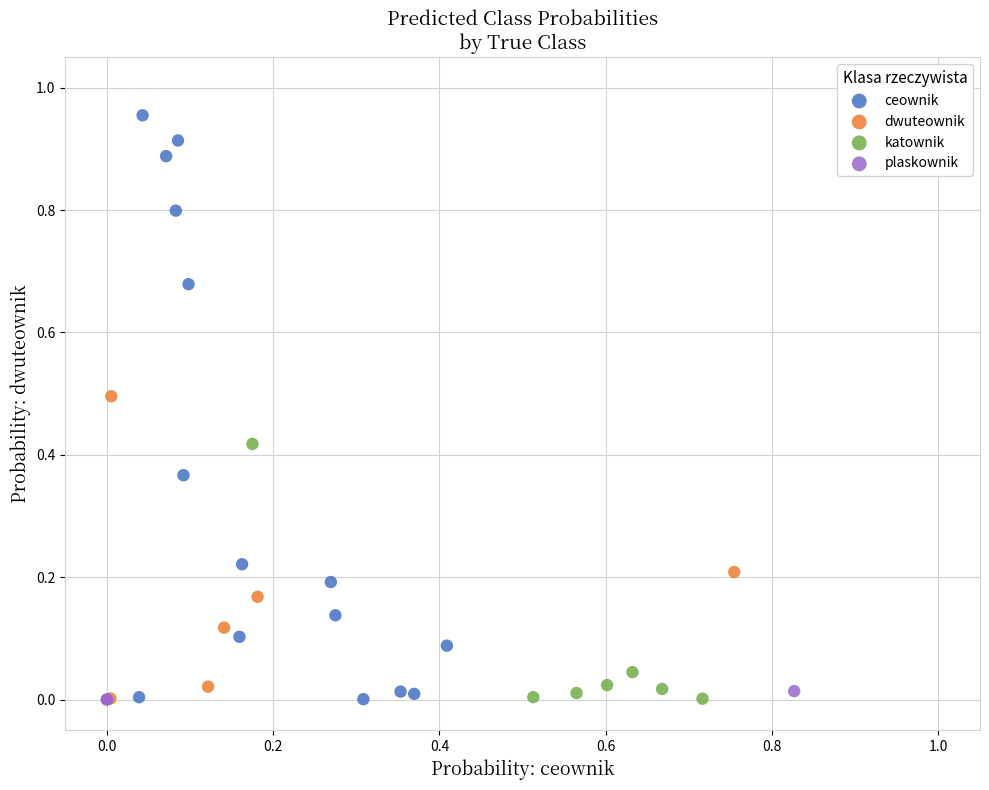

Which series has the widest spread of Y values?

ceownik